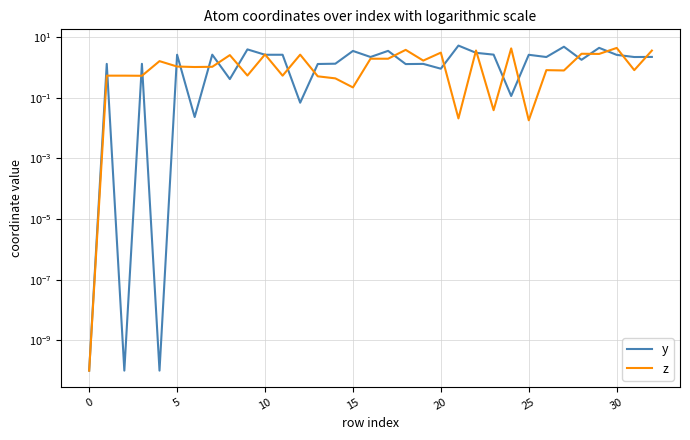

Between 27 and 29, which is larger?

27